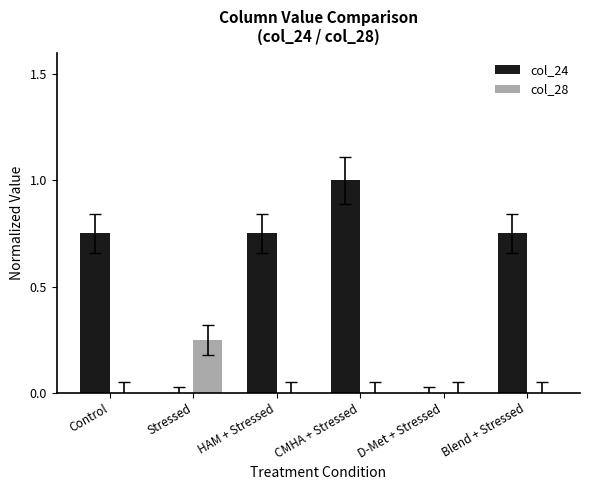

Is it true that col_28 equals -0.1 at Control?

False